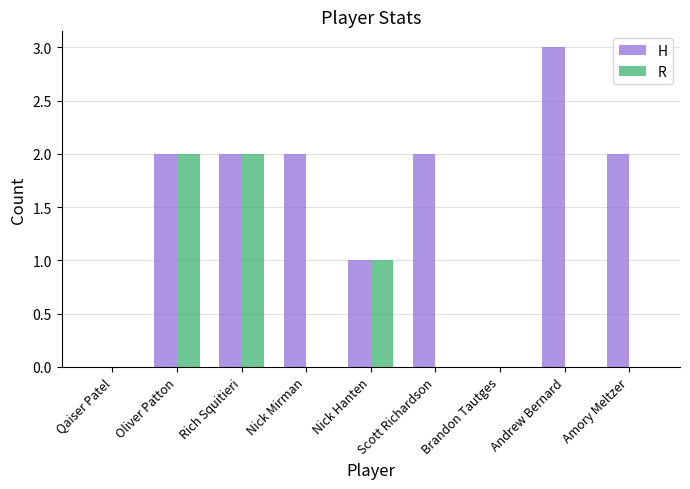

Count the R values in the range 0 to 1.

7